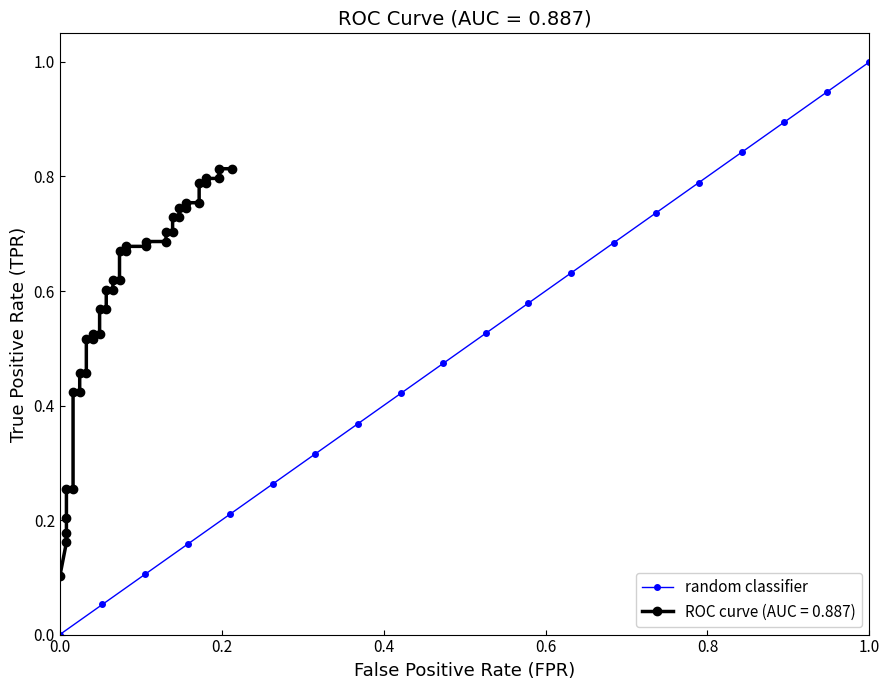

What is the difference between the maximum and second lowest values?

0.9